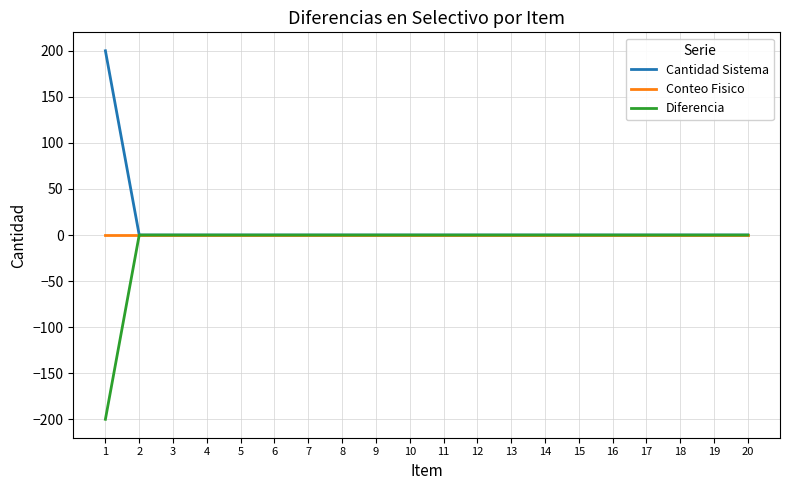

How many values in the Diferencia series are below 0?

1